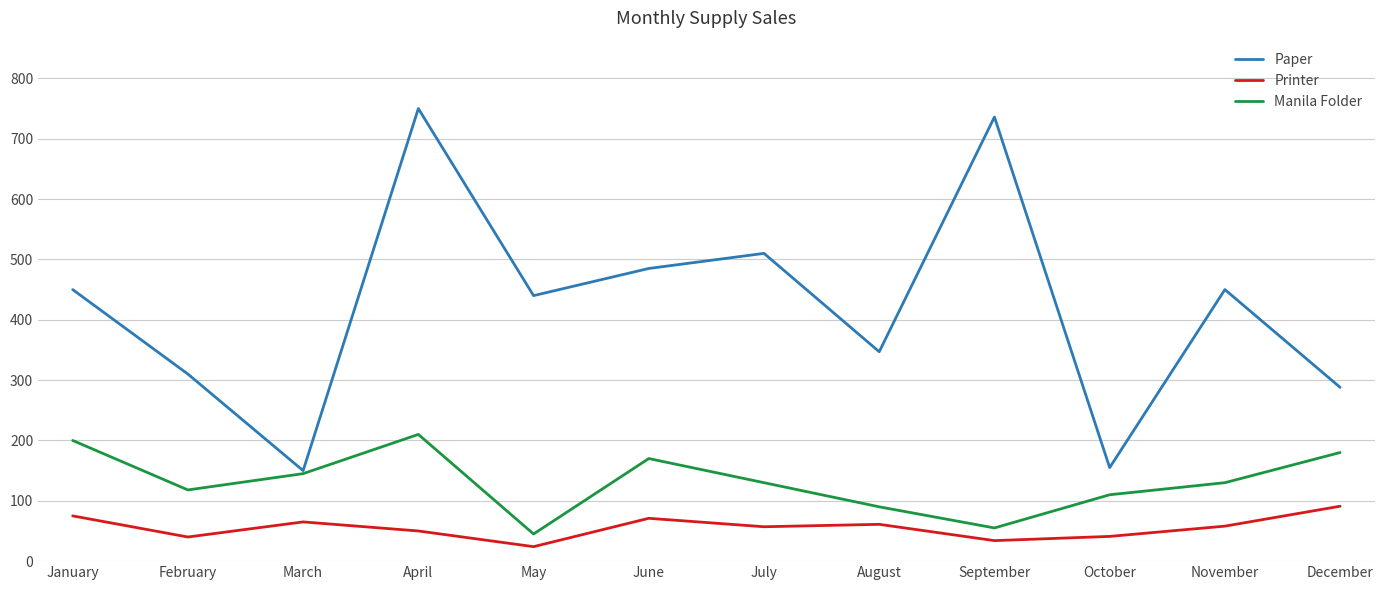

What value does the Printer series have at June, to the nearest 5?

70